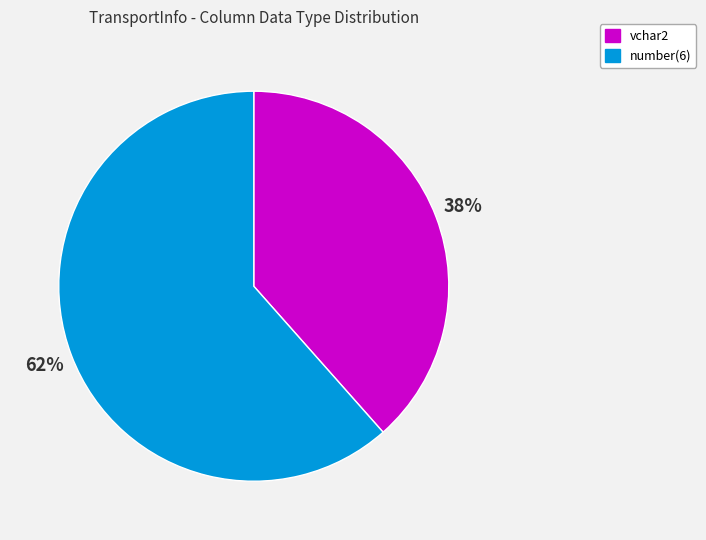

To the nearest percent, what is the average slice percentage?

50%